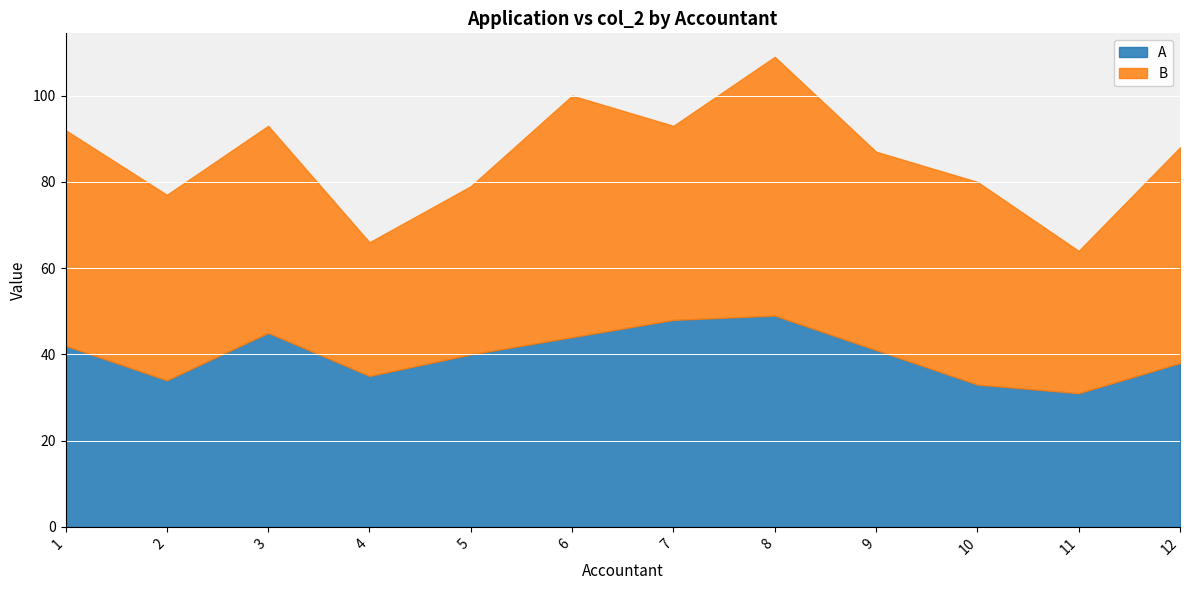

How many times do A and B cross each other?

4